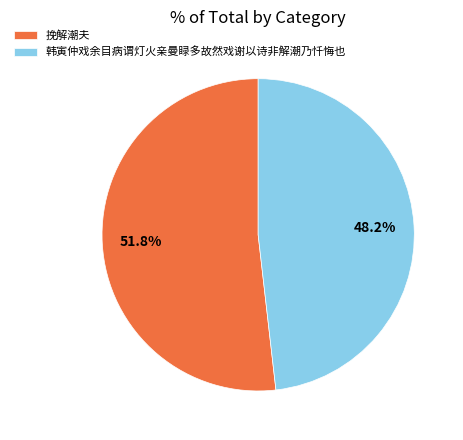

Which slice is the largest?

挽解潮夫